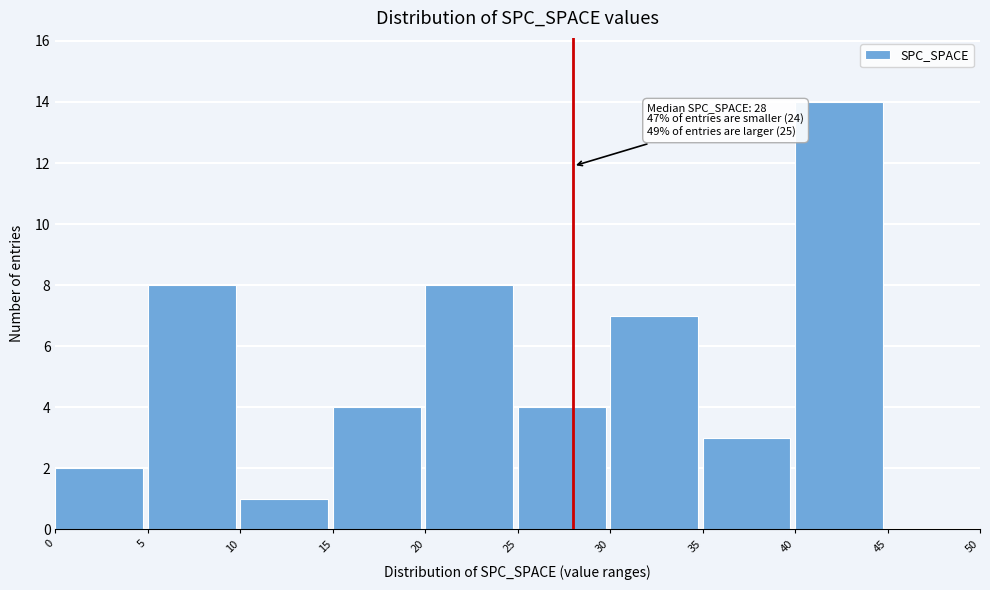

Which range on the x-axis has the tallest bar?

40 to 45